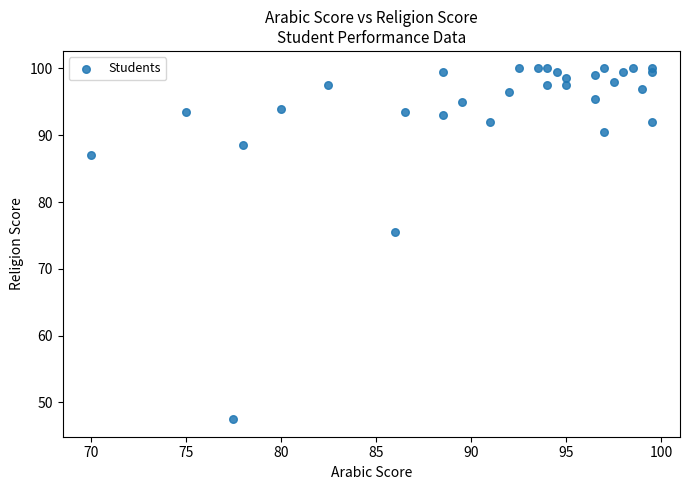

What Y value in the scatter plot is closest to 73?

75.5